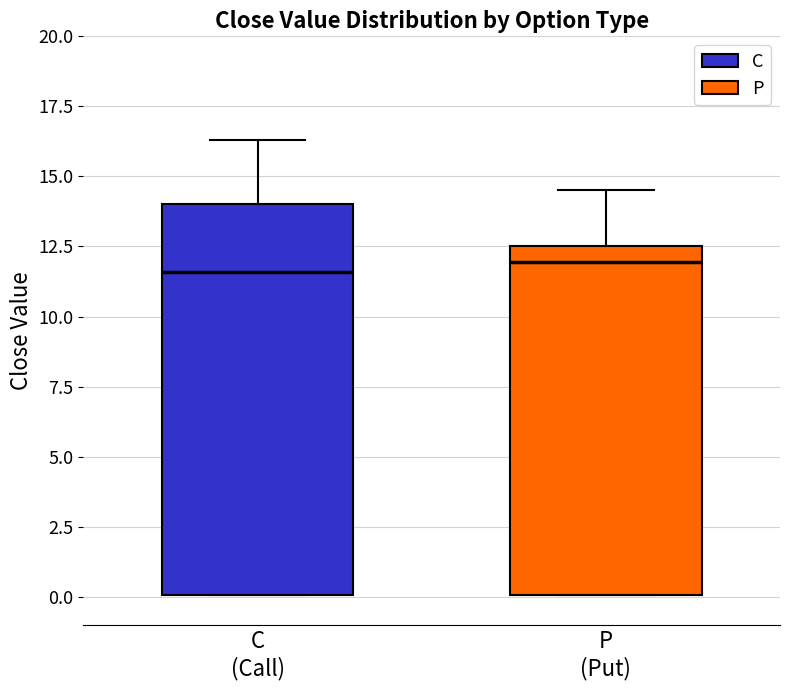

Reading left to right, read every box against the y-axis: the position of its median line, the range the box covers, and the ends of its whiskers. The values are not printed on the chart, so give them approximately, as read against the axis.

C (Call): median 11.5, box 0.0 to 14.0, whiskers 0.0 to 16.5
P (Put): median 12.0, box 0.0 to 12.5, whiskers 0.0 to 14.5